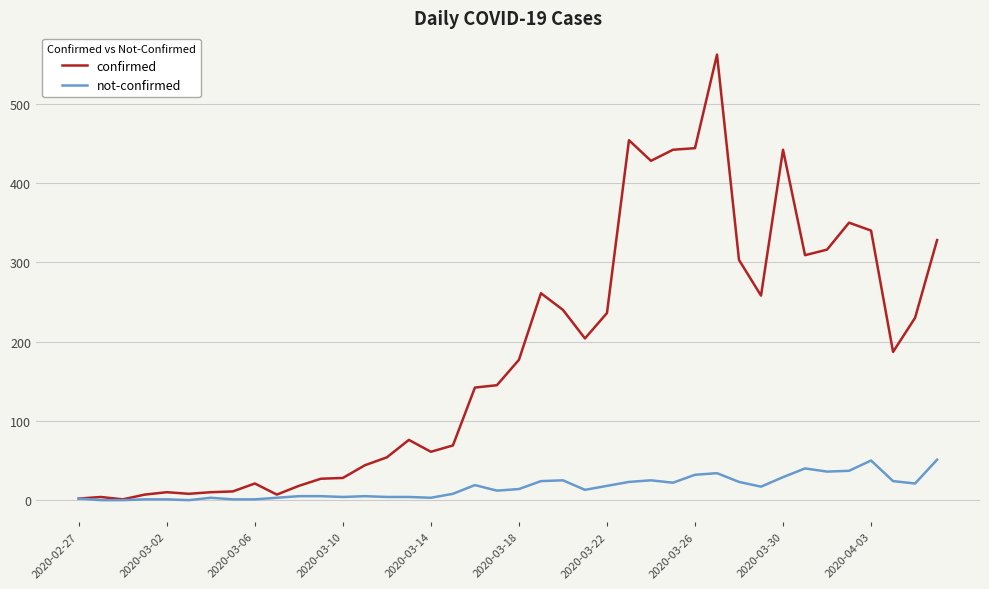

Rank the series by their maximum value, from lowest to highest.

not-confirmed, confirmed